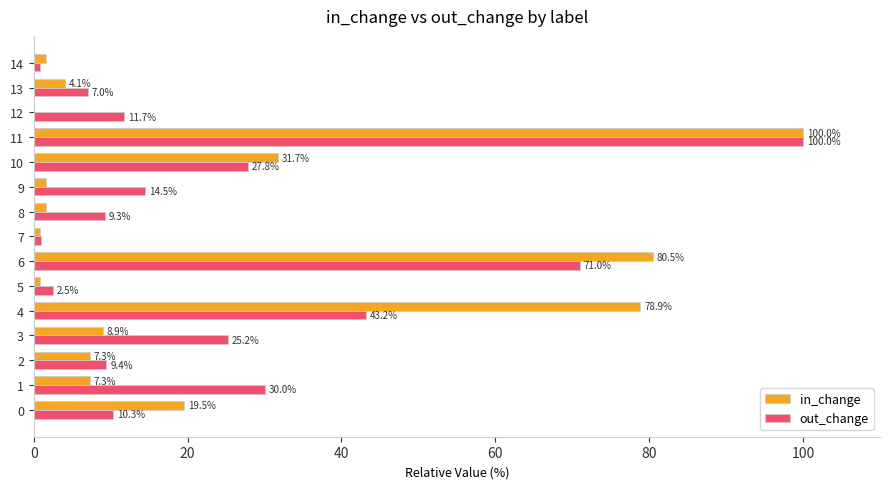

How many values in the out_change series exceed 11?

8